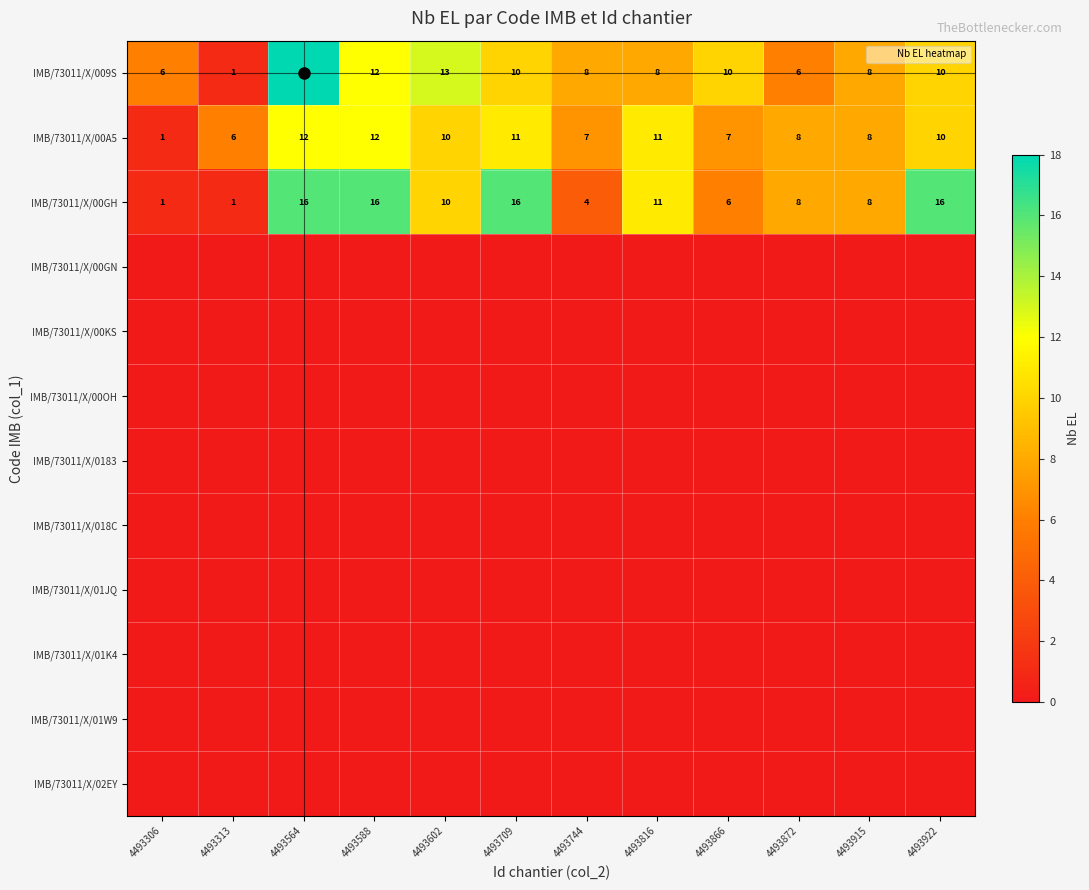

Count the number of categories in the chart.

12